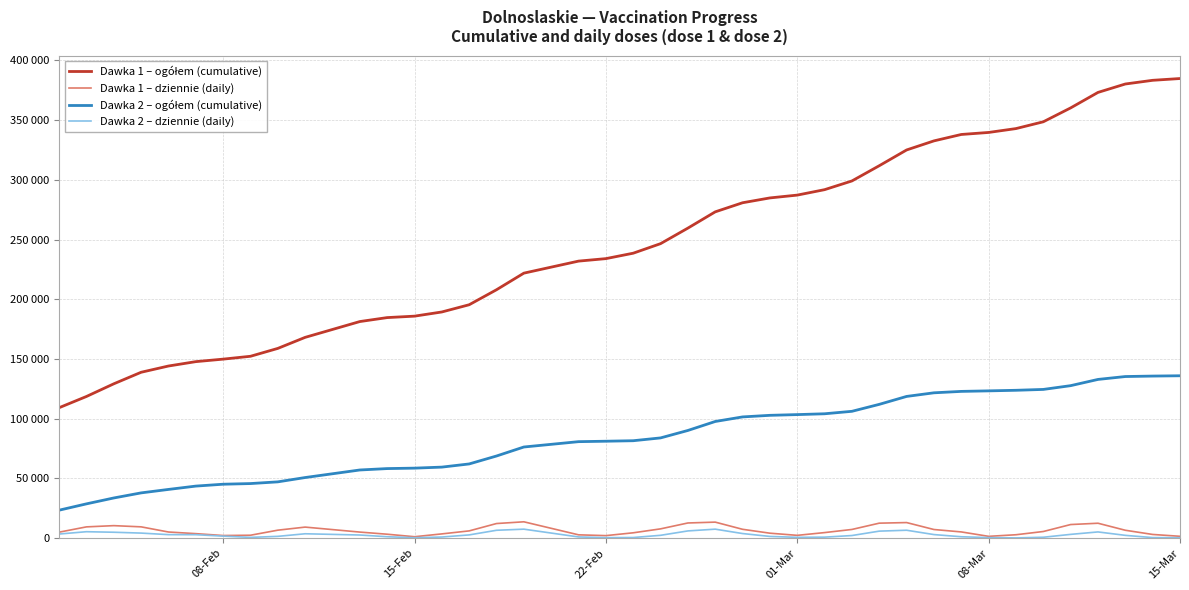

Reading right to left, list all the values displayed in this chart.

Dawka 1 – ogółem (cumulative): 384842	383354	380260	373212	360238	348612	342918	339684	337986	332620	325019	311820	299064	291761	287205	284847	280798	273186	259562	246543	238549	233999	231917	221843	207946	195378	189324	185823	184614	181297	168059	158809	152210	149820	147723	144056	138821	129151	118541	109132
Dawka 1 – dziennie (daily): 1438	2985	6499	12381	11284	5448	2739	1404	5101	7120	12936	12443	7171	4544	2238	4039	7301	13308	12598	7664	4367	1999	2672	13577	12129	5968	3453	1079	3181	4973	9142	6568	2329	2084	3661	5034	9355	10365	9325	4891
Dawka 2 – ogółem (cumulative): 135892	135638	135247	132826	127608	124453	123732	123246	122804	121619	118590	111952	106120	104058	103367	102761	101430	97601	90084	83844	81489	81071	80703	76232	68692	62042	59387	58526	58152	56982	50652	47038	45607	45060	43484	40693	37796	33540	28605	23304
Dawka 2 – dziennie (daily): 232	349	2231	5095	3051	642	102	337	1065	2881	6516	5764	2079	723	568	1324	3746	7412	5942	2265	406	316	897	7411	6483	2606	820	255	1078	2517	3560	1392	523	1576	2789	2826	4124	4836	5281	3336